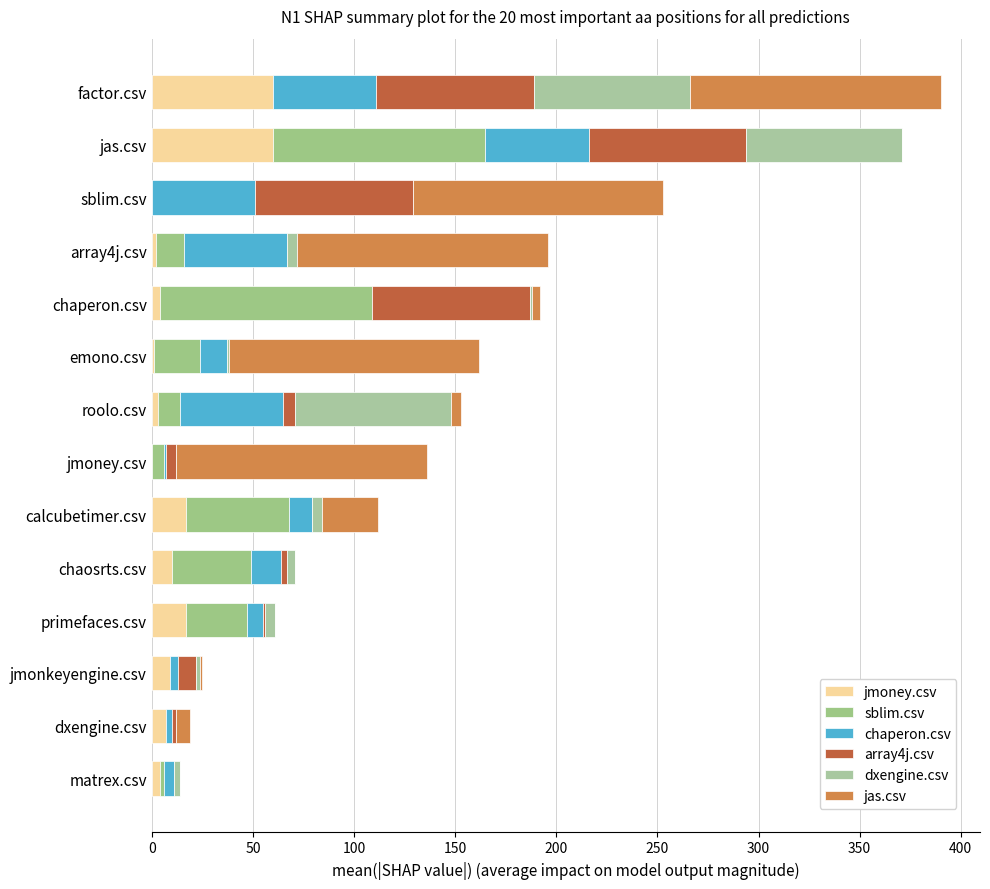

Reading right to left, what are all the values shown in this chart?

jmoney.csv: 60	60	0	2	4	1	3	0	17	10	17	9	7	4
sblim.csv: 0	105	0	14	105	23	11	6	51	39	30	0	0	2
chaperon.csv: 51	51	51	51	0	13	51	1	11	15	8	4	3	5
array4j.csv: 78	78	78	0	78	0	6	5	0	3	1	9	2	0
dxengine.csv: 77	77	0	5	1	1	77	0	5	4	5	2	0	3
jas.csv: 124	0	124	124	4	124	5	124	28	0	0	1	7	0